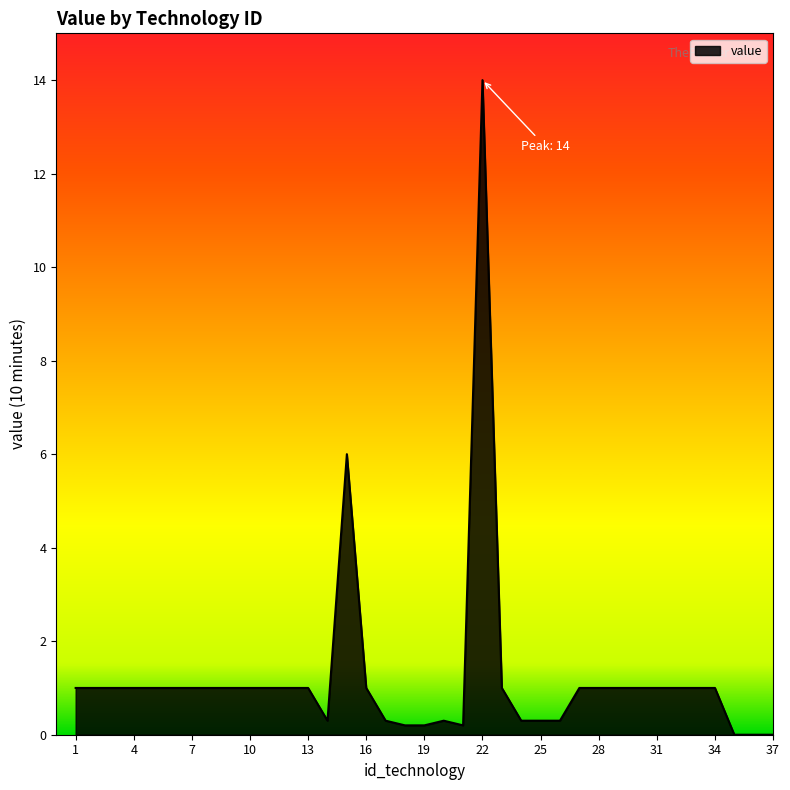

True or false: the data has more than 1 interior local peaks.

True